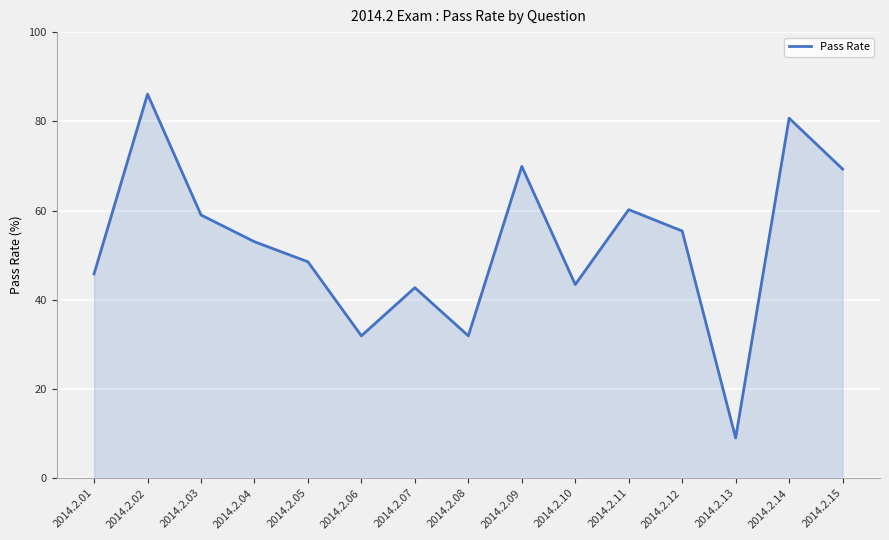

At which category does the chart reach its peak across all series?

2014.2.02